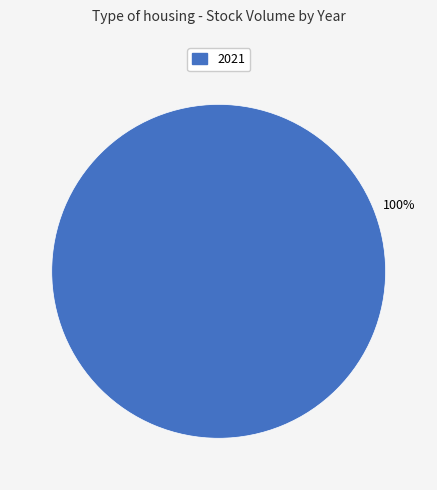

Does any single category account for the majority?

Yes